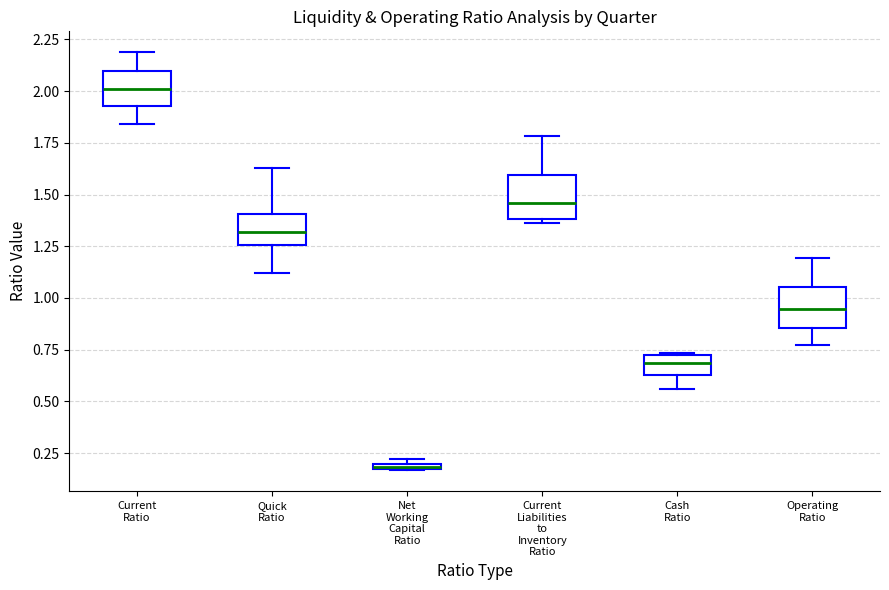

Where does the lower whisker of the box for Current Ratio end on the y-axis? The values are not printed on the chart, so give them approximately, as read against the axis.

1.85